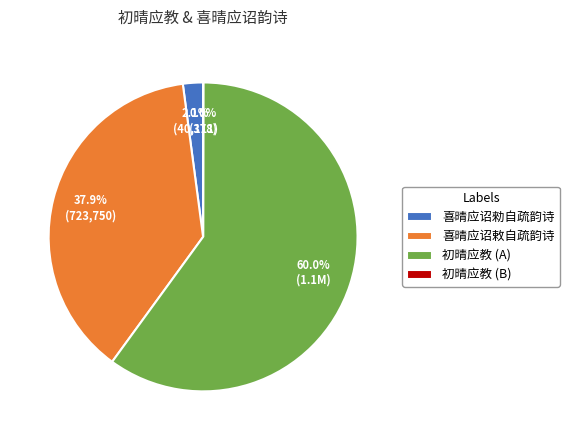

Between 喜晴应诏敕自疏韵诗 and 喜晴应诏勑自疏韵诗, which is larger?

喜晴应诏敕自疏韵诗